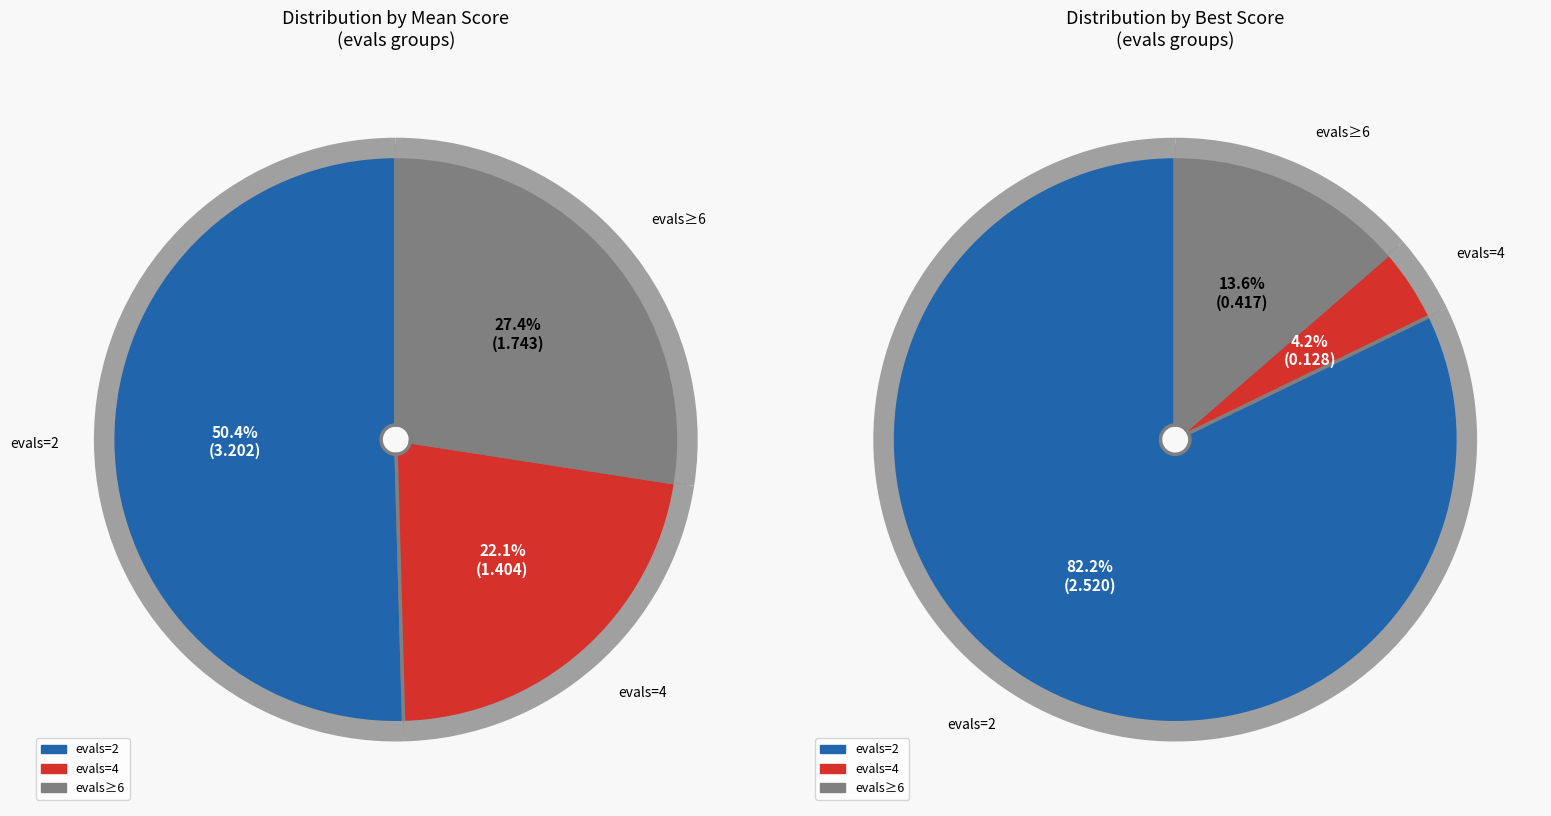

True or false: evals=12 accounts for 1% of the total.

False